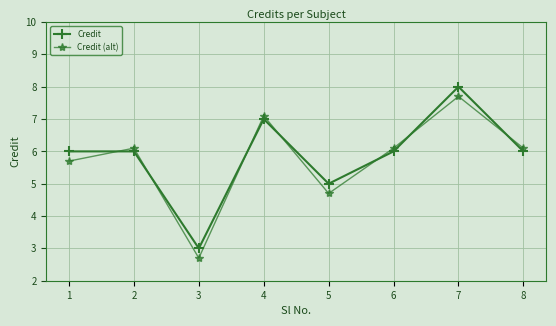

Rank the series at 8 from highest to lowest value.

Credit (alt), Credit